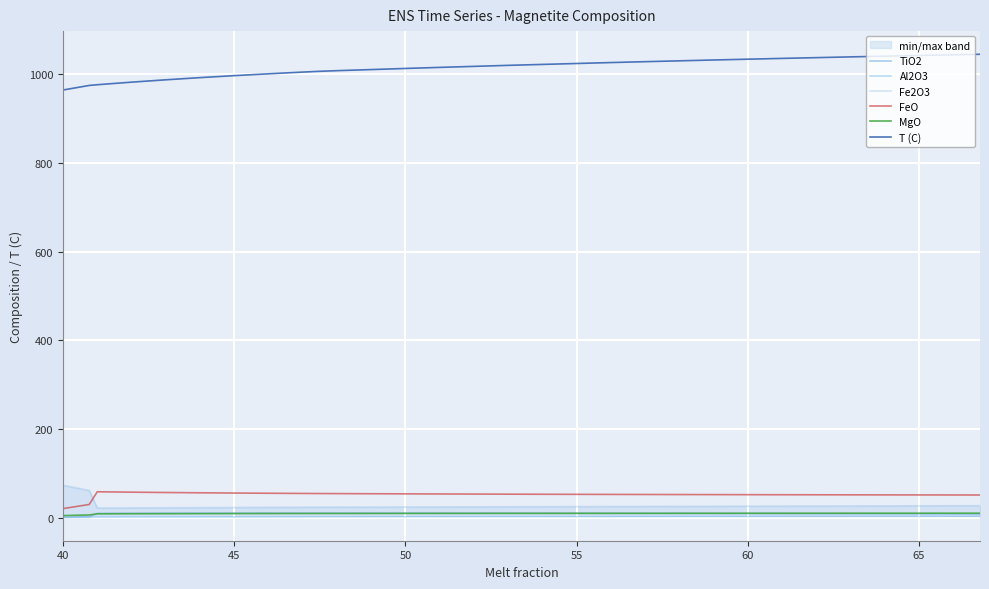

What is the value of the MgO point at the 26th from the left?

9.0